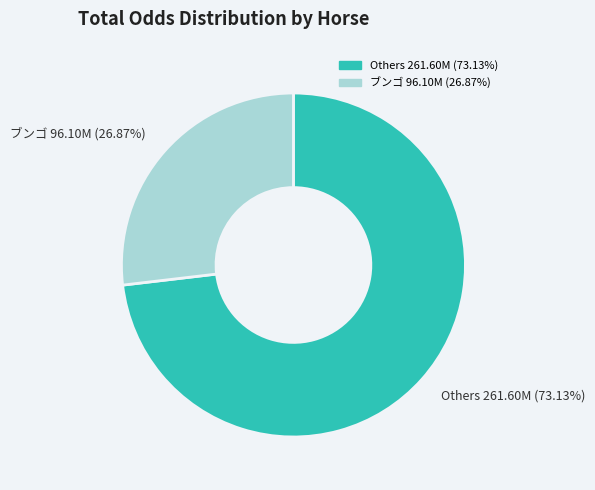

Is there a majority slice in this chart?

Yes